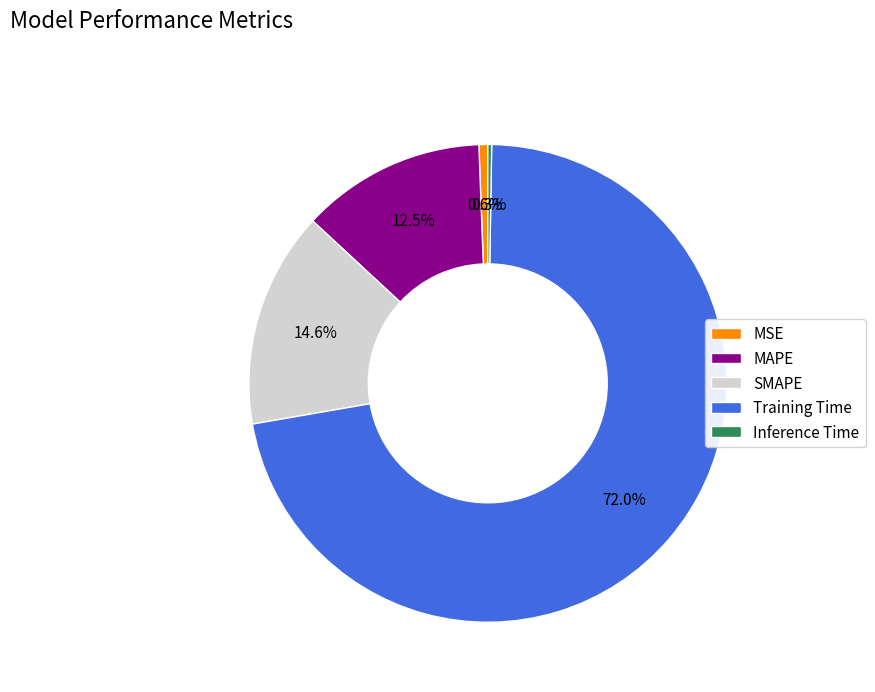

Does SMAPE represent more than half of the total?

No